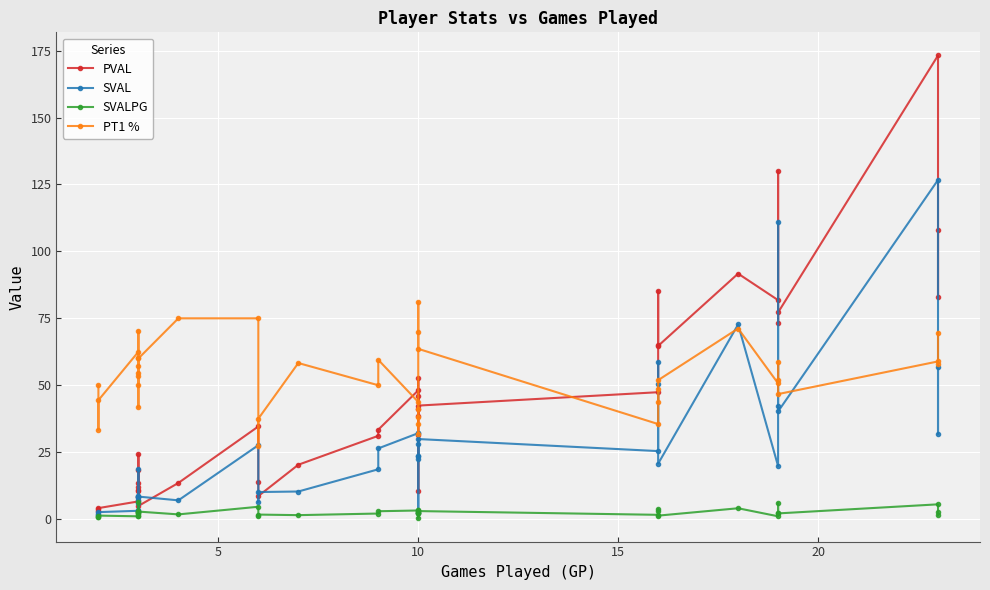

Which series has the largest total across all categories?

PT1 %